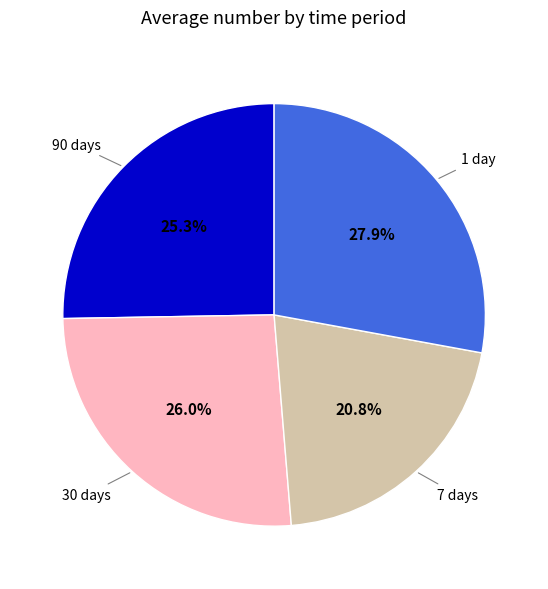

Combined, what portion of the pie is 90 days and 1 day?

53.2%